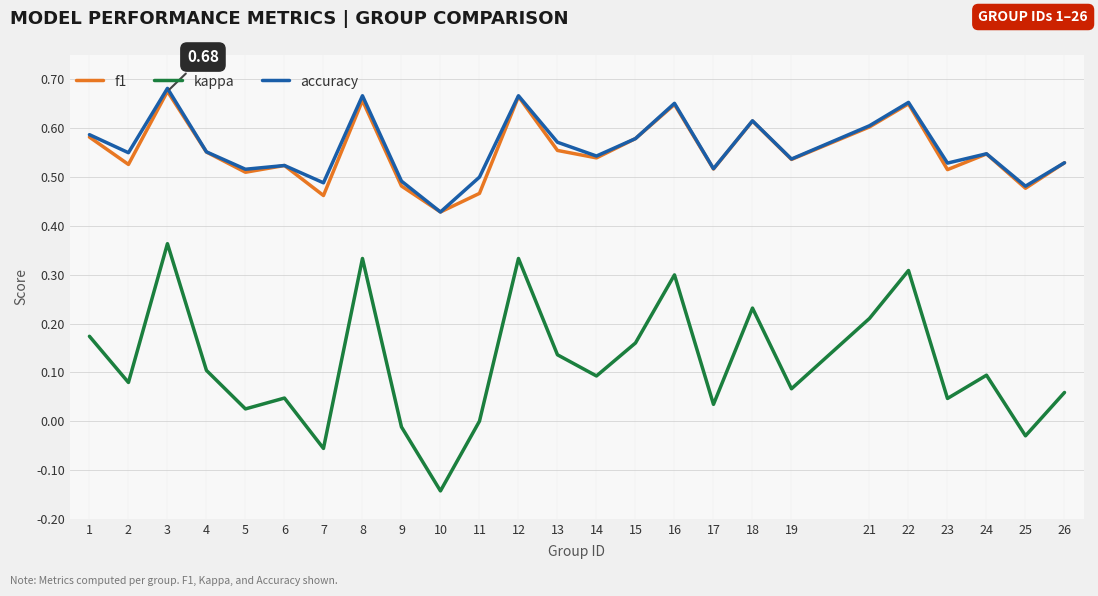

True or false: f1 and kappa intersect in this chart.

False